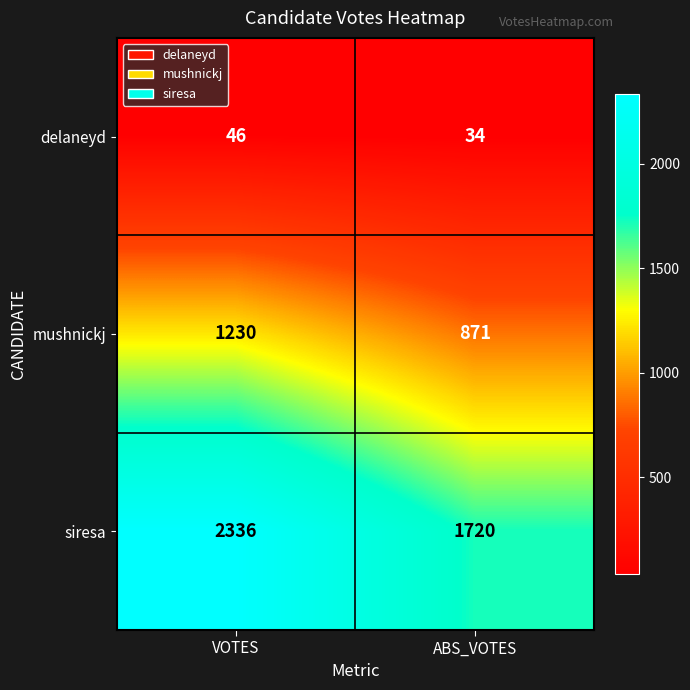

Rank the series by their maximum value, from lowest to highest.

delaneyd, mushnickj, siresa